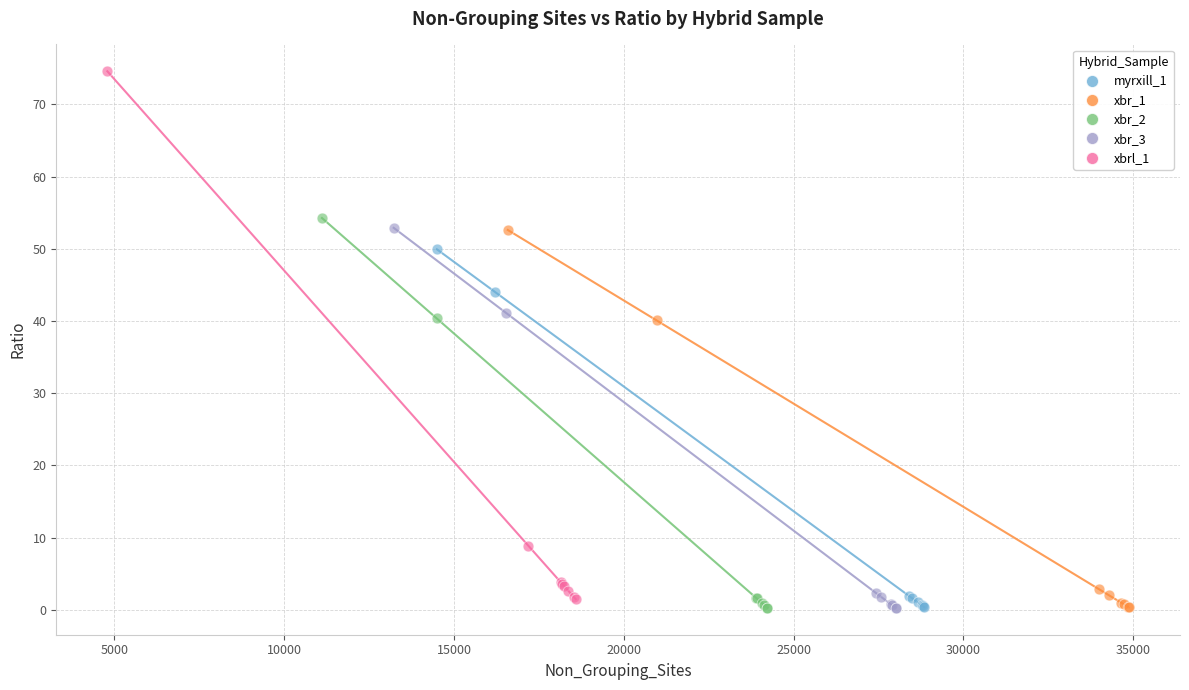

Which series has the largest Y range (max minus min)?

xbrl_1